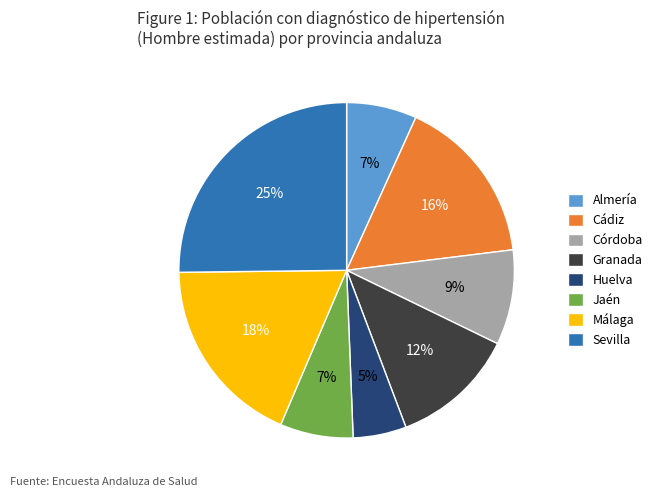

Which category has the smallest portion of the pie?

Huelva